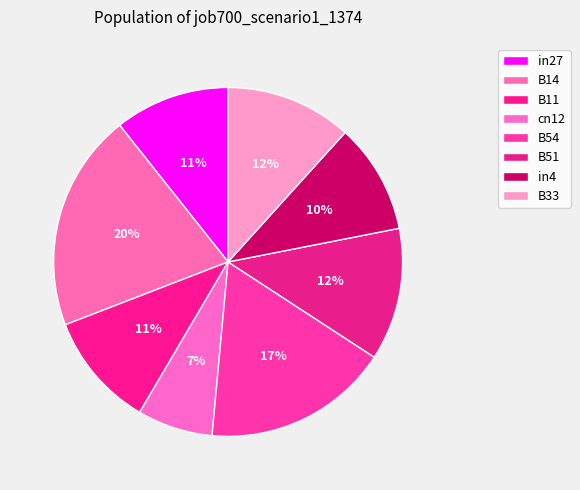

Is it true that B54 is 17% of the pie?

True